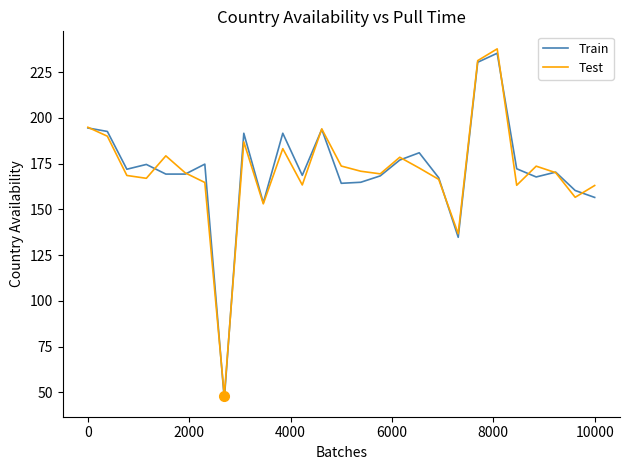

Is this an area chart (filled region under the line)?

No